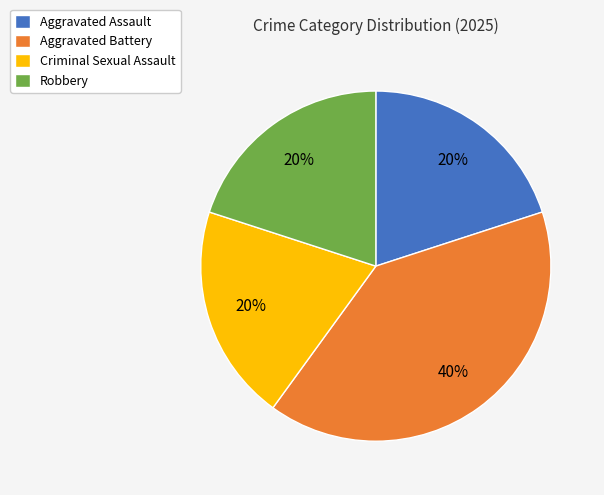

Is there a majority slice in this chart?

No